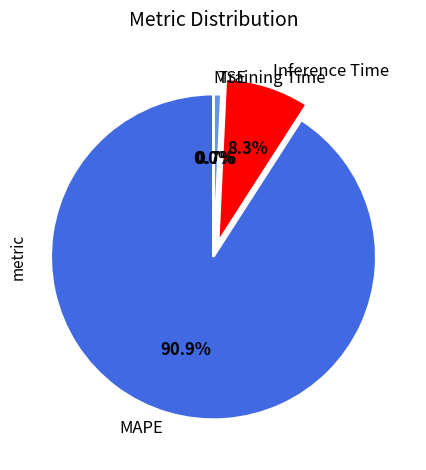

True or false: Inference Time accounts for 14% of the total.

False